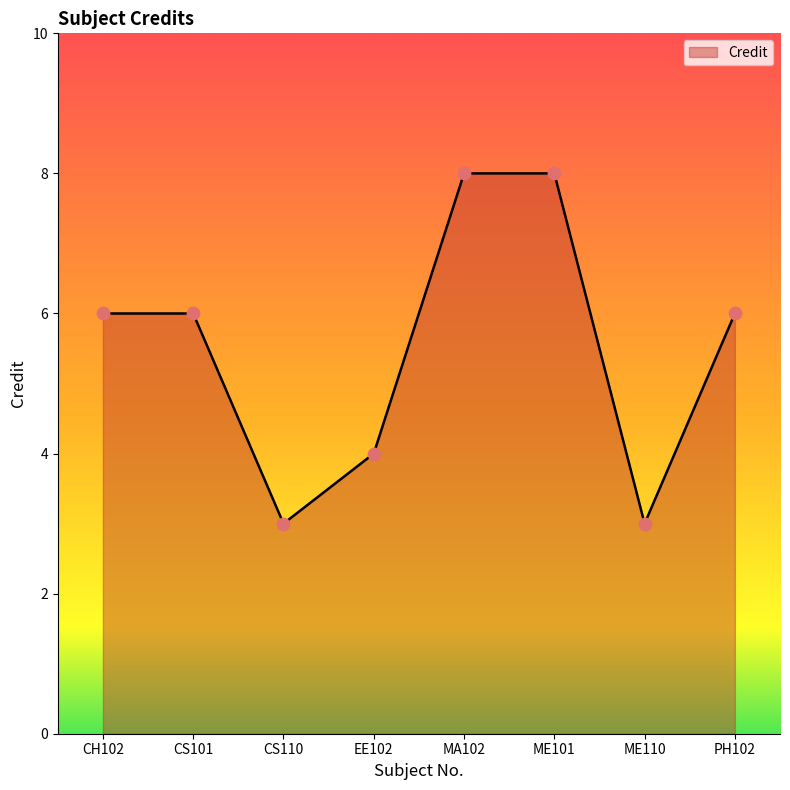

Approximately how many times larger is the value at ME110 compared to CS110?

1.0